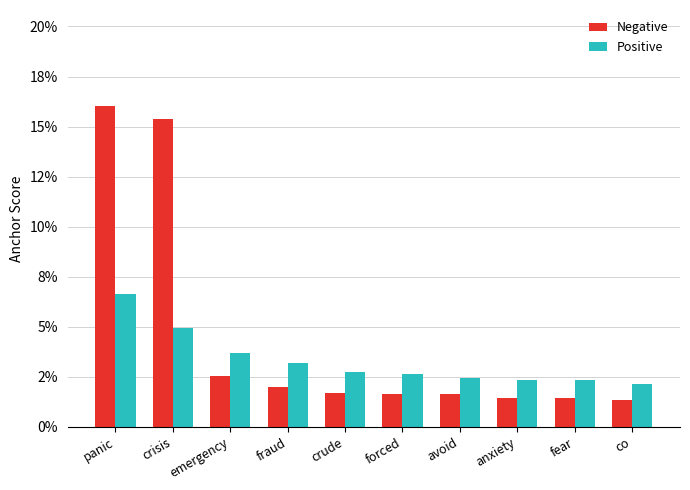

Rank the series by their average value, from lowest to highest.

Positive, Negative